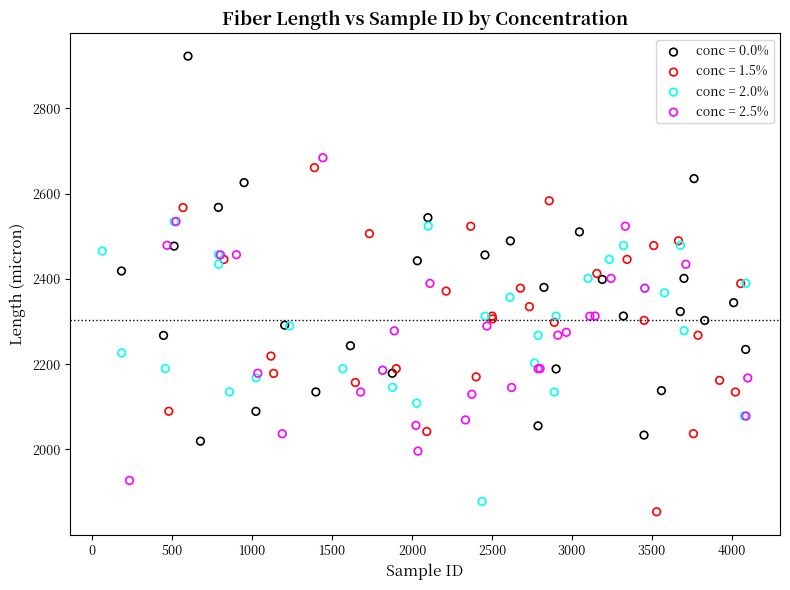

What are all the series names shown in the legend?

conc = 0.0%, conc = 1.5%, conc = 2.0%, conc = 2.5%